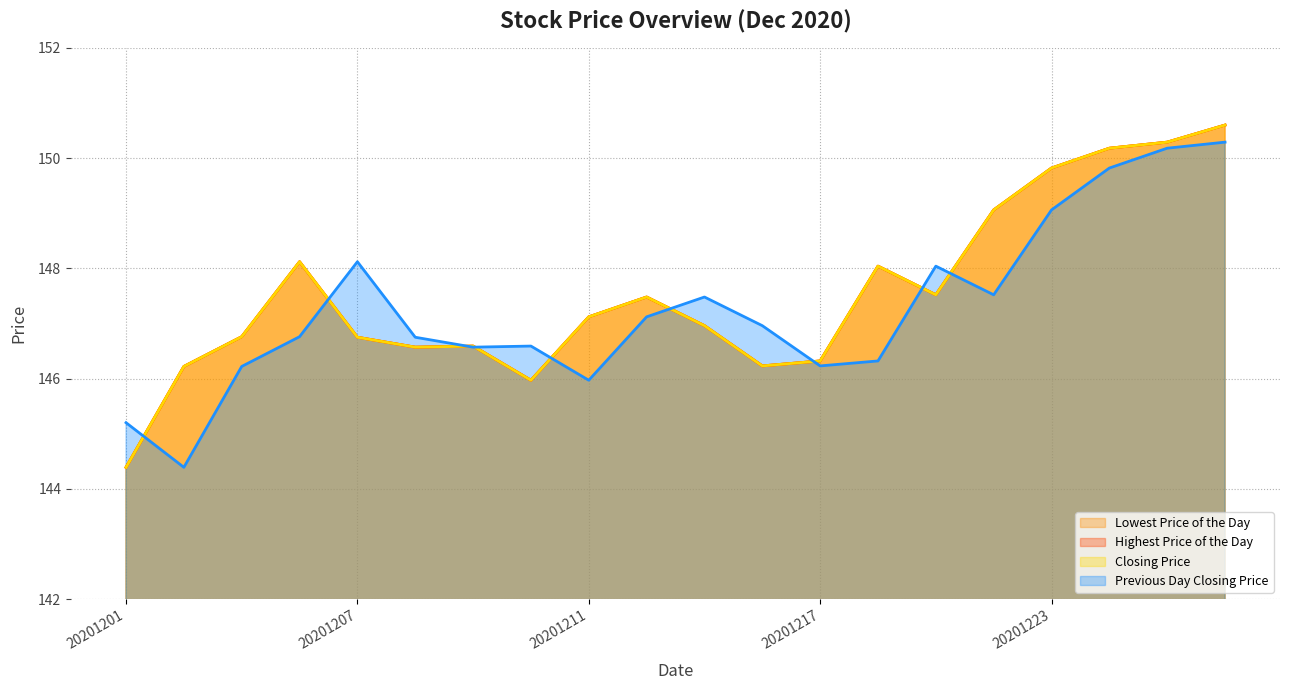

Is the value of Lowest Price of the Day at 20201221 greater than the value of Previous Day Closing Price at 20201224?

No